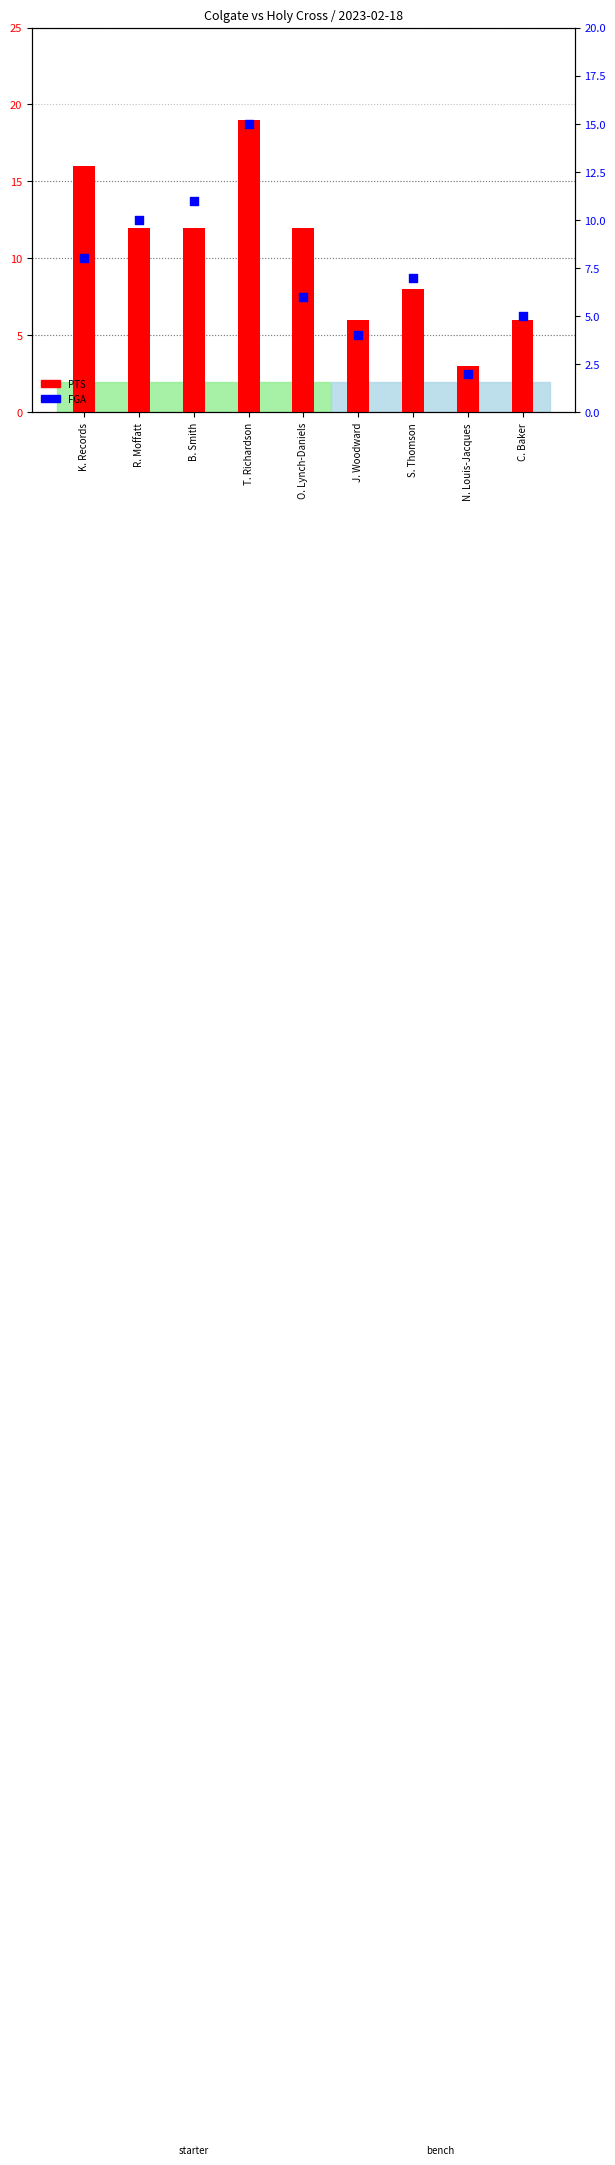

Which has a higher value, R. Moffatt or O. Lynch-Daniels?

R. Moffatt